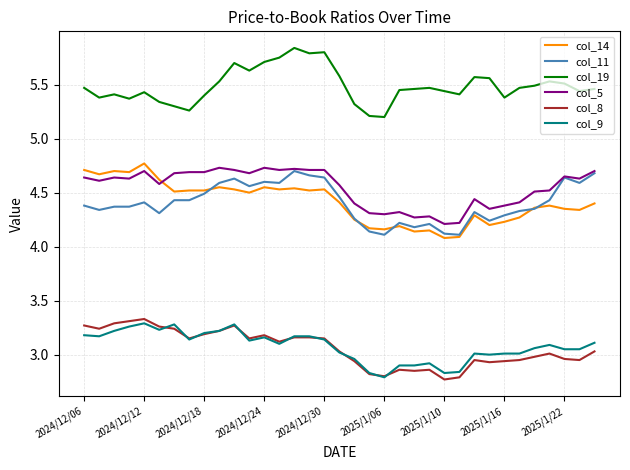

Which series has the largest total across all categories?

col_19